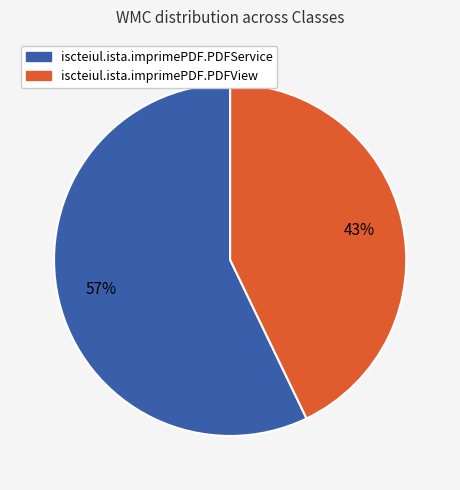

Which category has the smallest portion of the pie?

iscteiul.ista.imprimePDF.PDFView